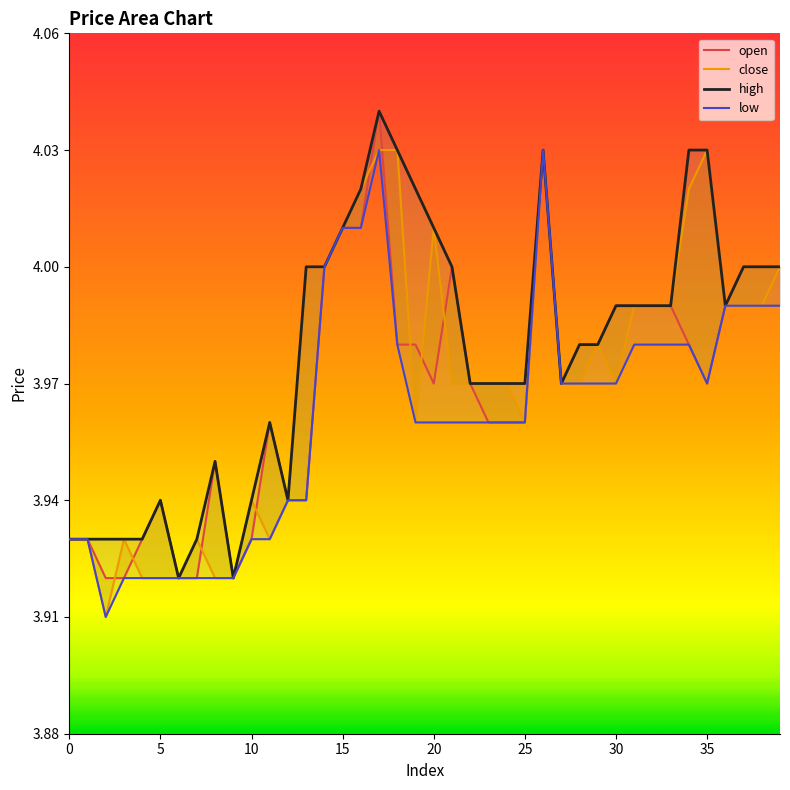

True or false: low and close cross at least once.

False